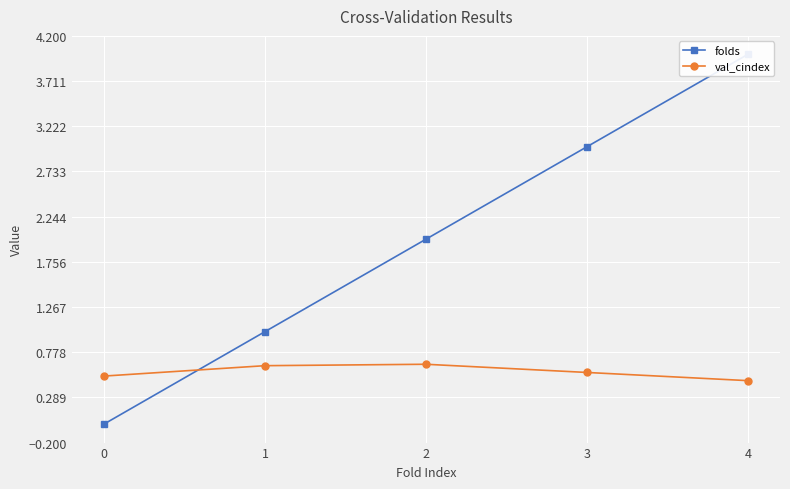

Between 4 and 1, which is larger?

4